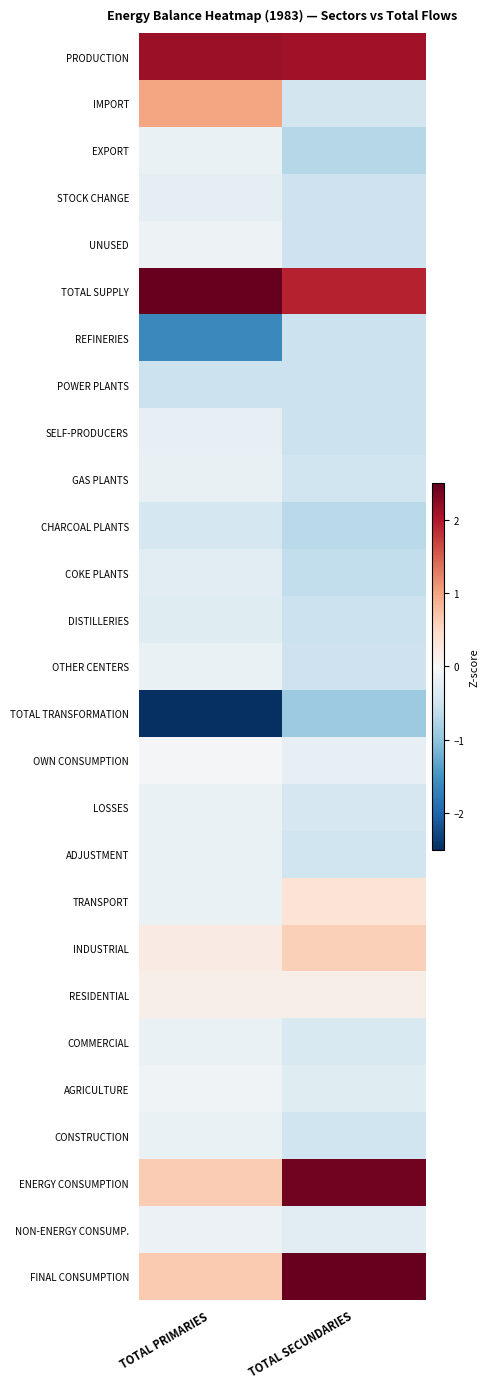

What is the spread (max minus min) of values at TOTAL PRIMARIES?

5.8